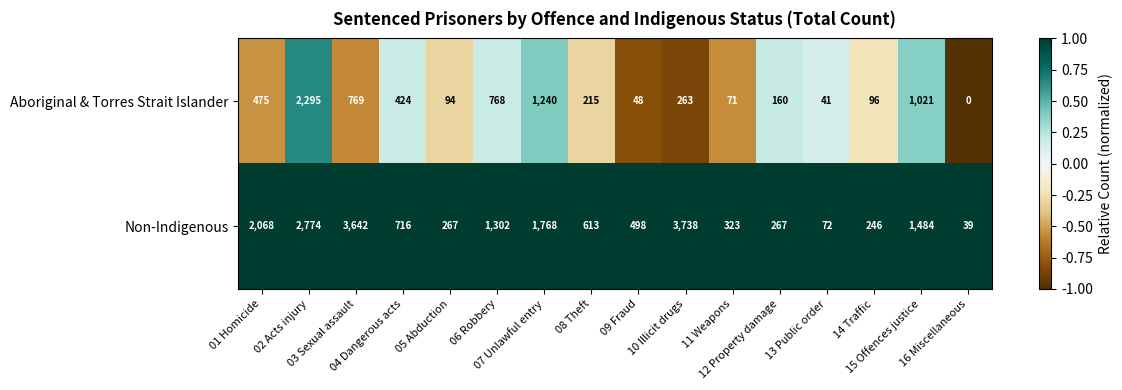

How many distinct data groups are displayed?

2